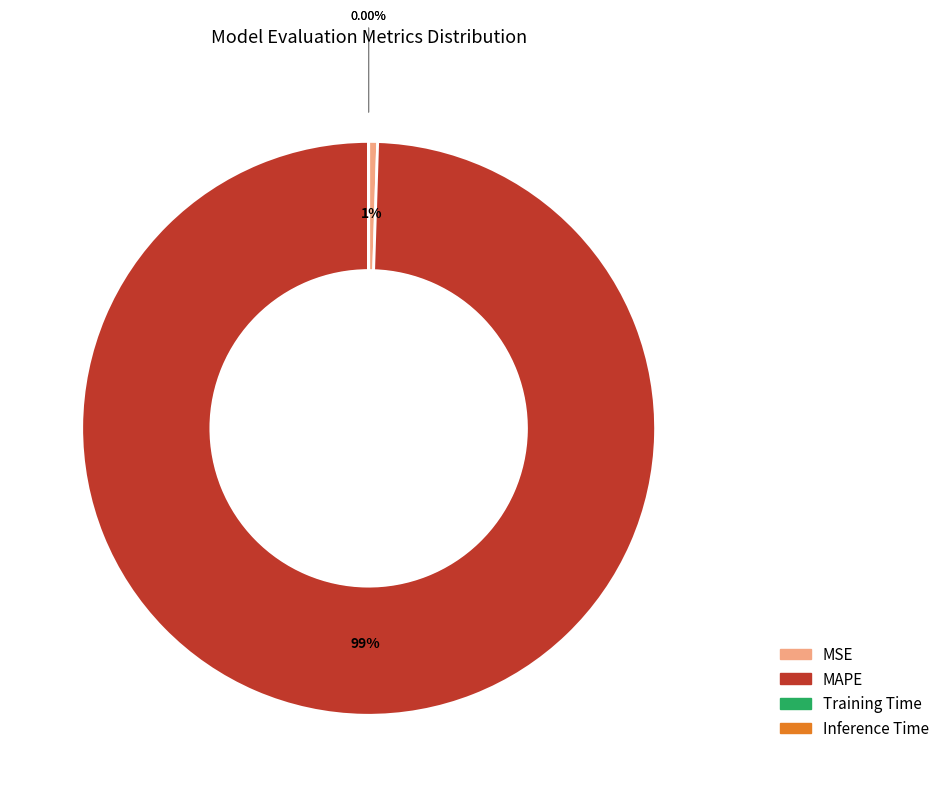

Which category has the biggest portion of the pie?

MAPE